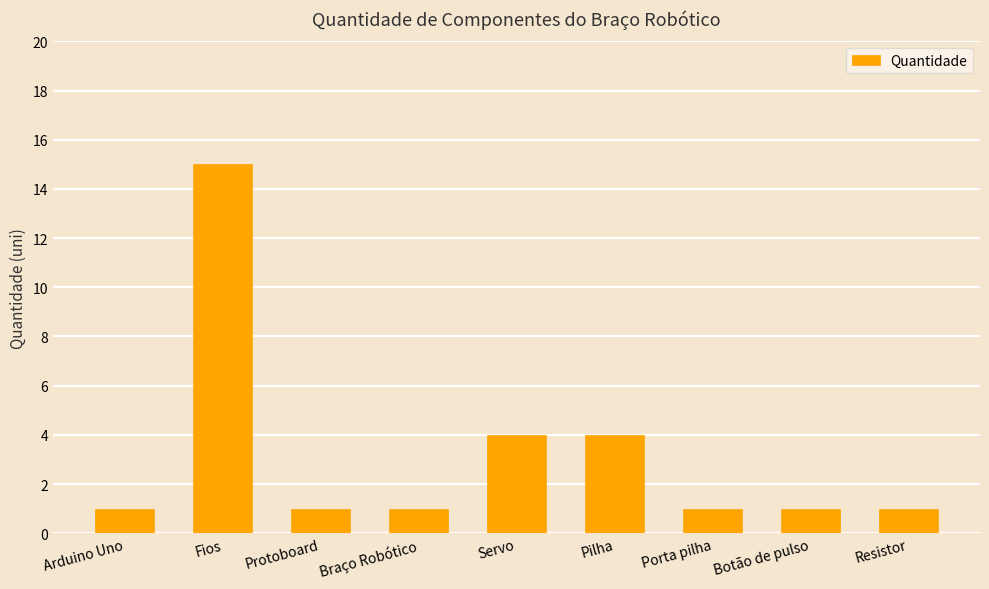

Is it true that the value at Fios is 15?

True